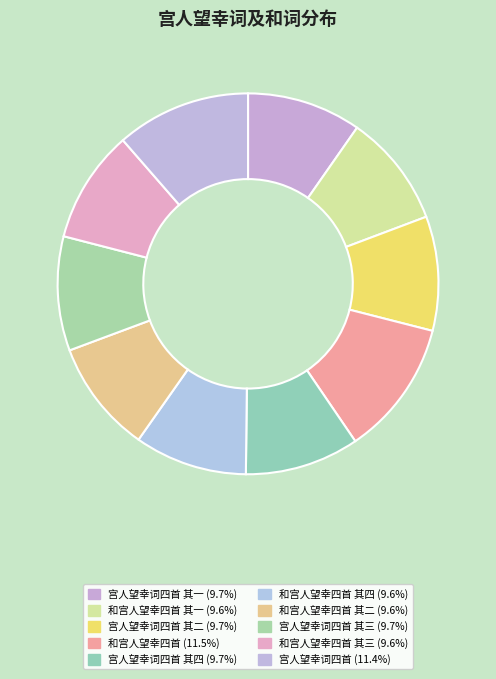

Is there any slice that represents more than half of the pie?

No